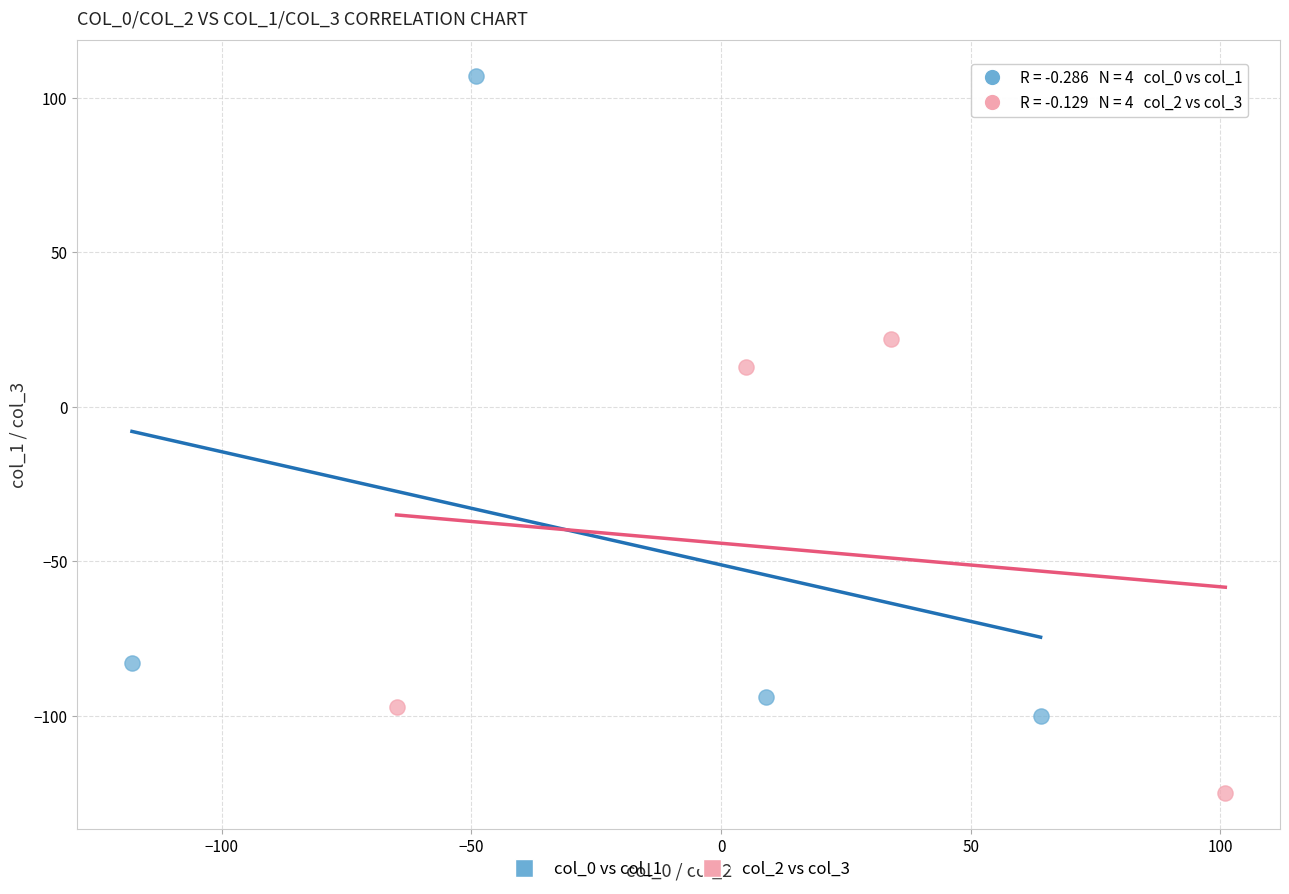

Which series contains the highest Y value?

col_0 vs col_1